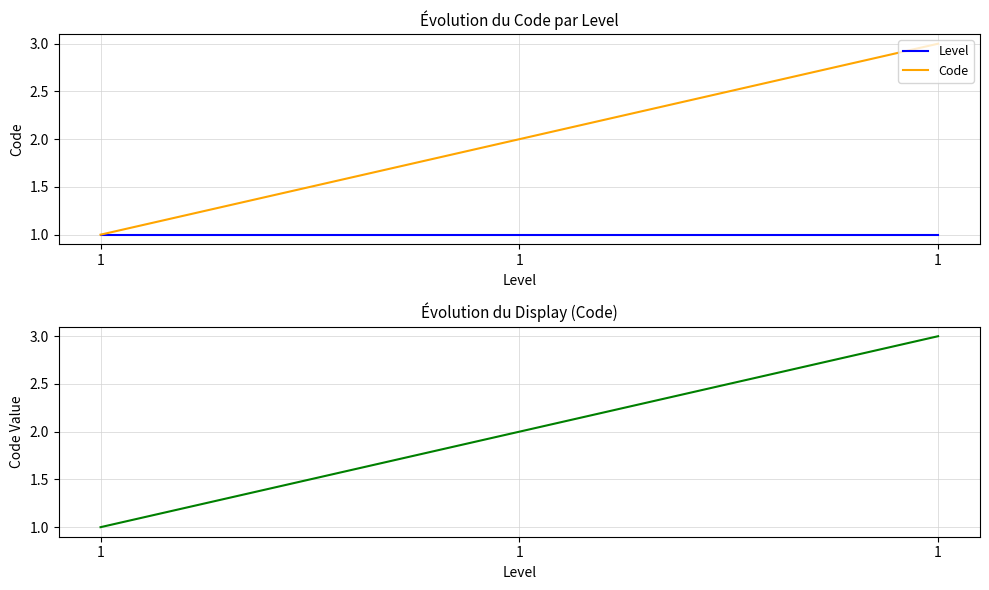

What are all the series names shown in the legend?

Level, Code